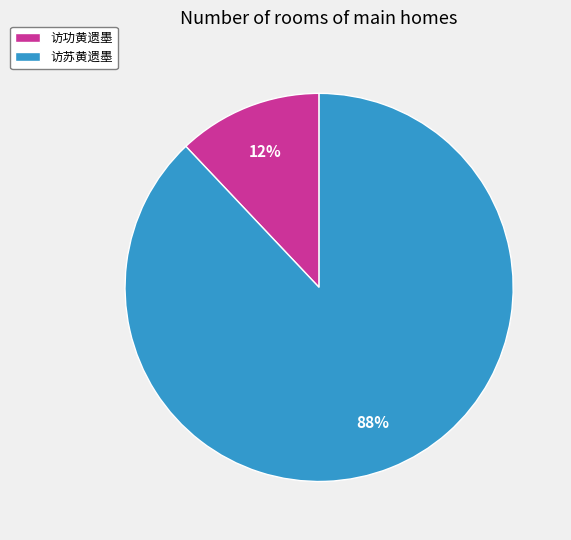

Does any single category account for the majority?

Yes